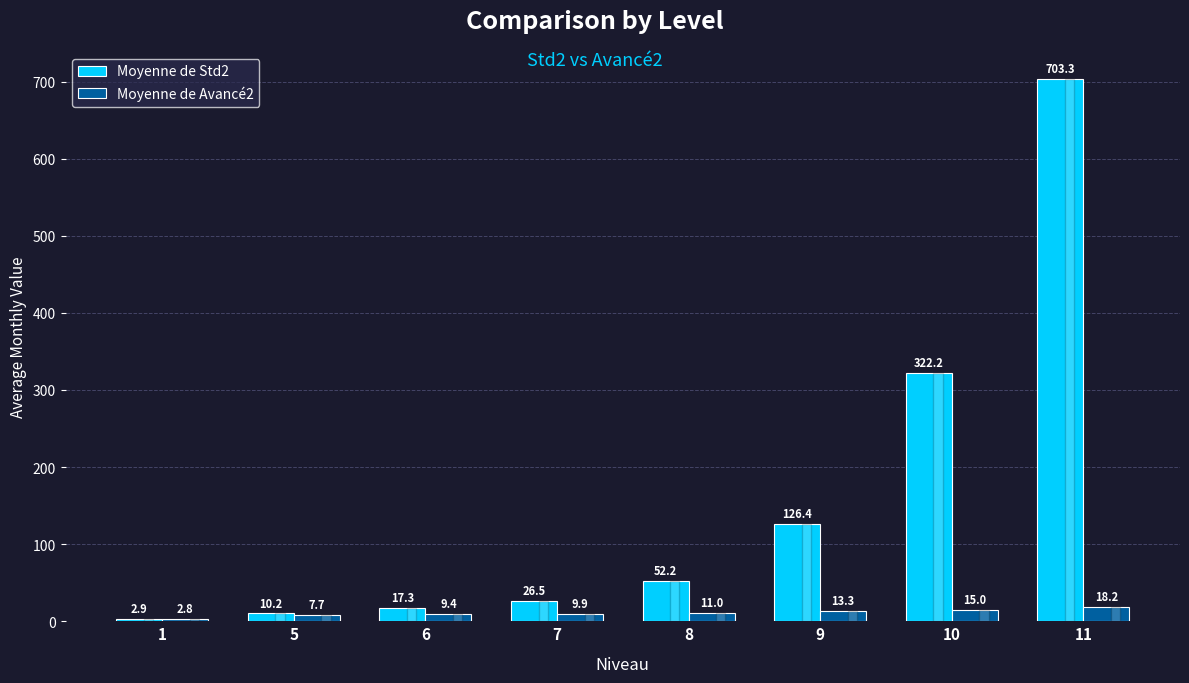

True or false: Moyenne de Avancé2 has a value of 15.0 at 10.

True